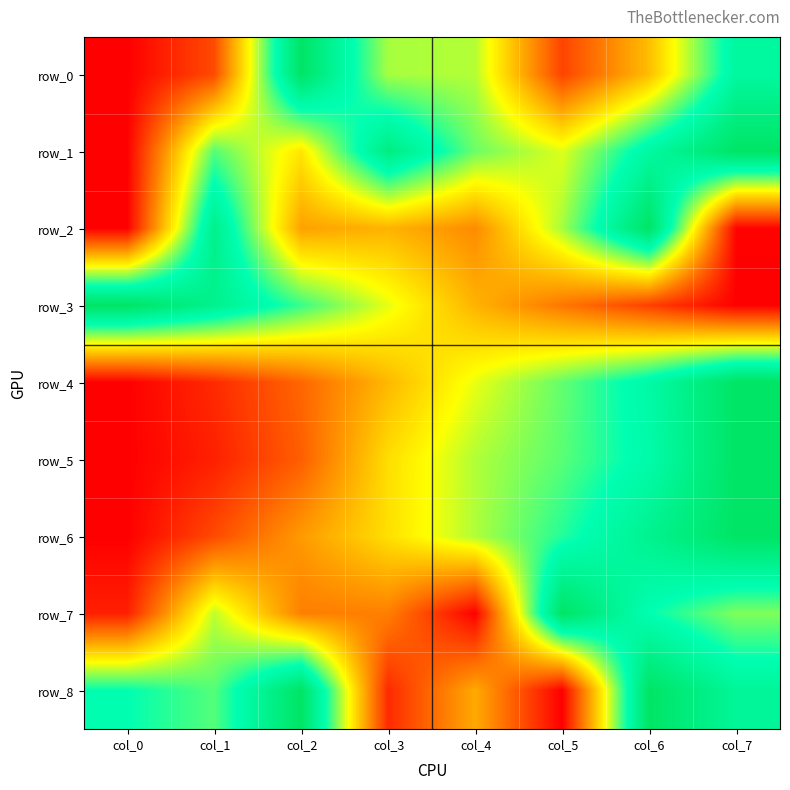

How many values in the row_7 series exceed 0?

7